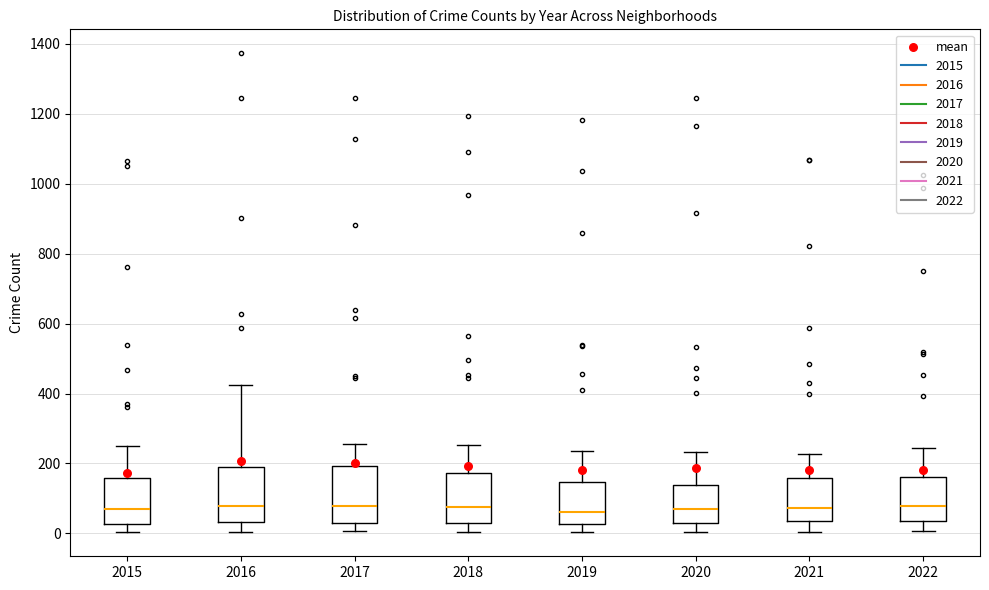

Reading left to right, read every box against the y-axis: the position of its median line, the range the box covers, and the ends of its whiskers. The values are not printed on the chart, so give them approximately, as read against the axis.

2015: median 60, box 20 to 160, whiskers 0 to 260
2016: median 80, box 40 to 200, whiskers 0 to 420
2017: median 80, box 40 to 200, whiskers 0 to 260
2018: median 80, box 40 to 180, whiskers 0 to 260
2019: median 60, box 20 to 140, whiskers 0 to 240
2020: median 80, box 40 to 140, whiskers 0 to 240
2021: median 80, box 40 to 160, whiskers 0 to 220
2022: median 80, box 40 to 160, whiskers 0 to 240